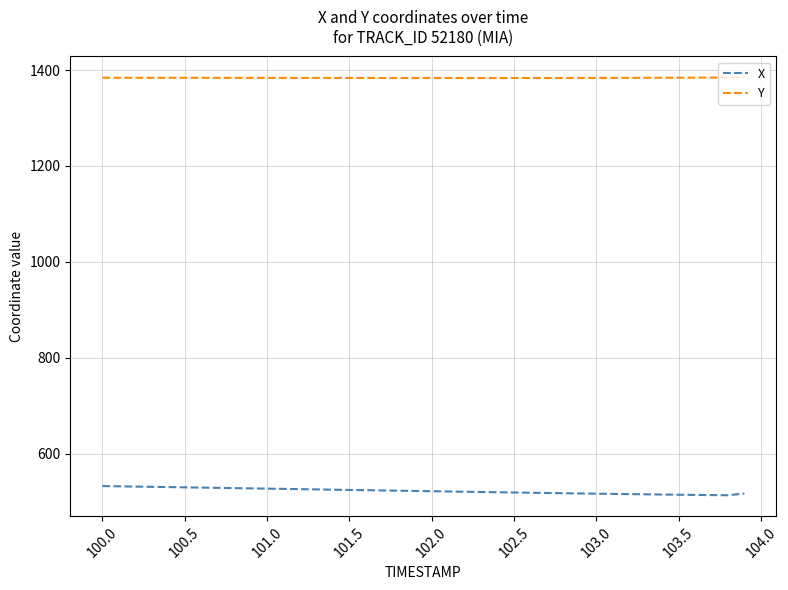

List the series in order of their overall mean, highest first.

Y, X